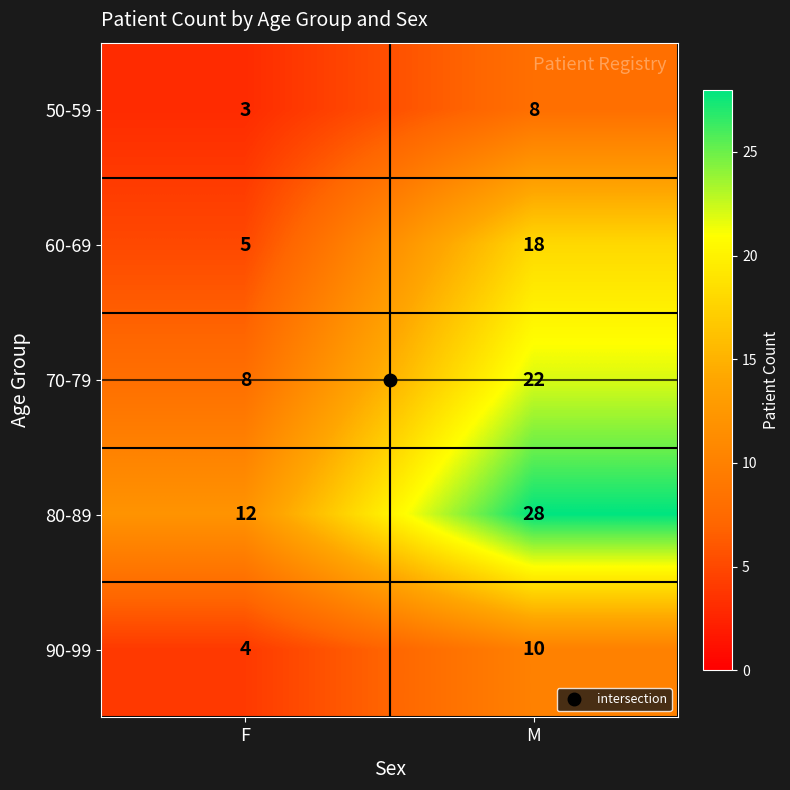

At how many categories does at least one series exceed 24?

1